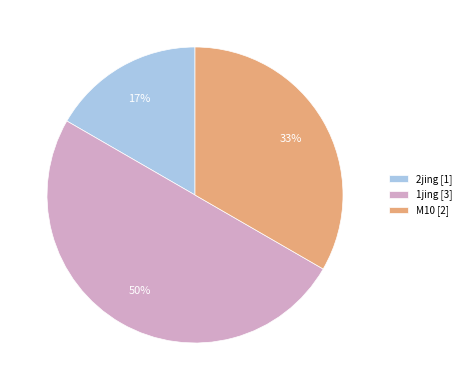

True or false: 2jing [1] accounts for 17% of the total.

True